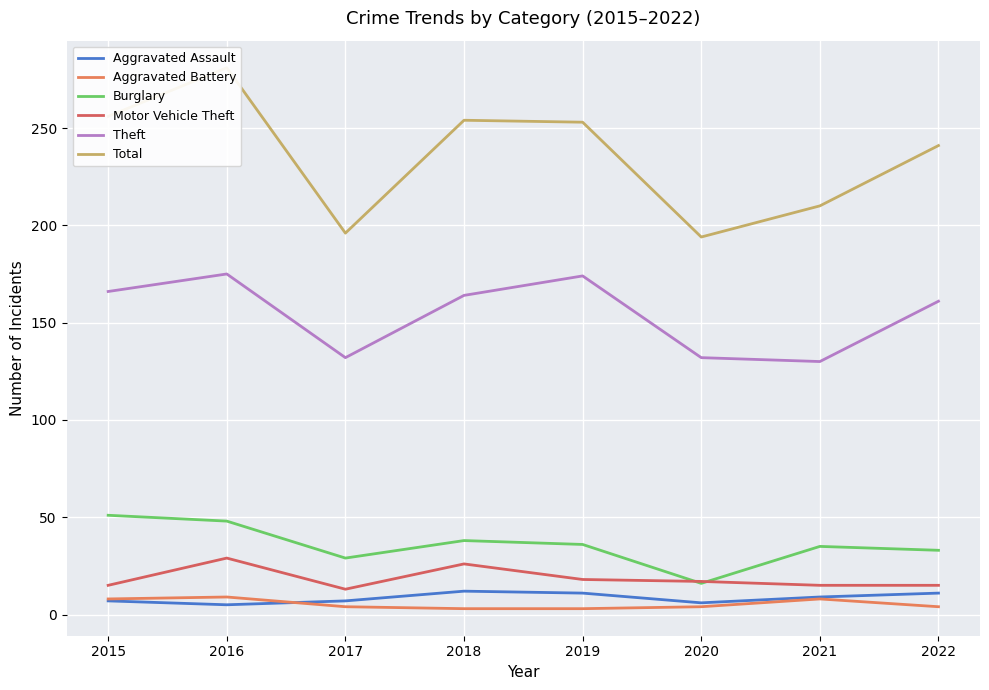

After their last crossing, which series has the higher values: Motor Vehicle Theft or Burglary?

Burglary